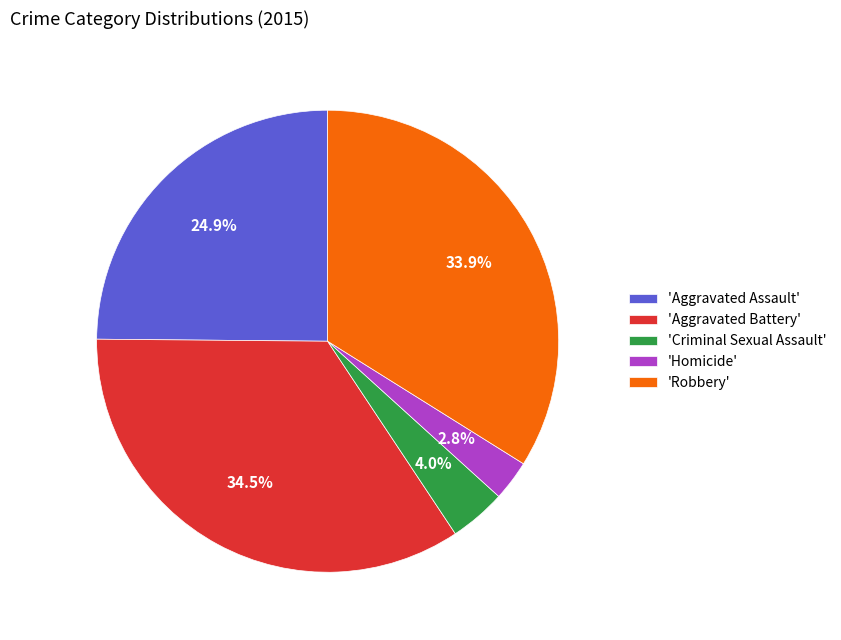

Which has a higher value, 'Aggravated Battery' or 'Aggravated Assault'?

'Aggravated Battery'